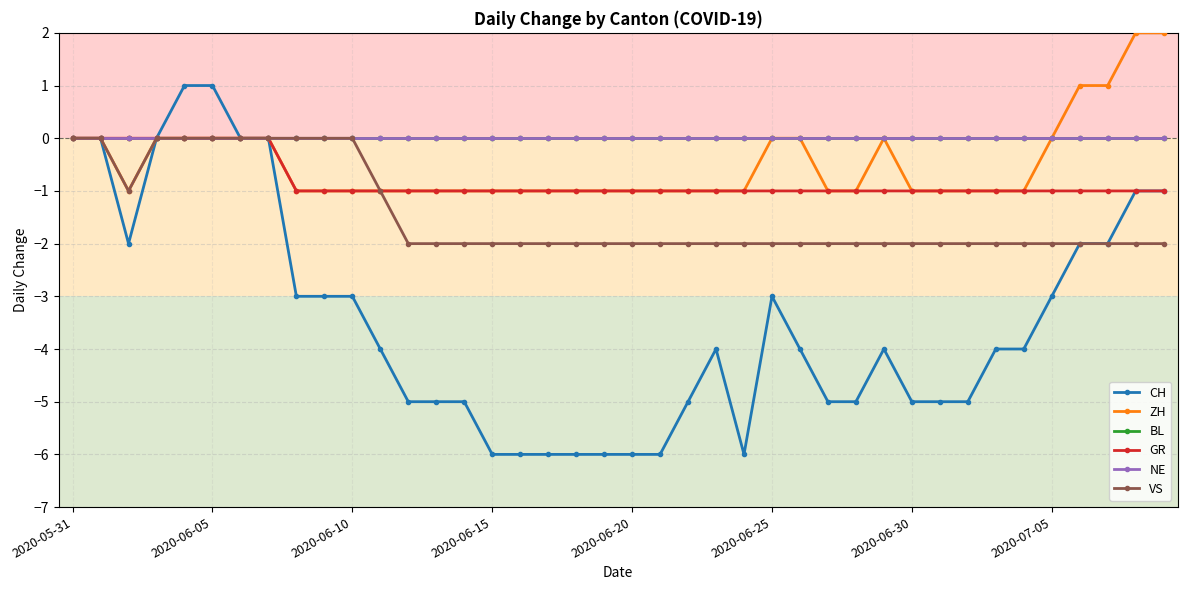

Which series has the widest spread of values?

CH